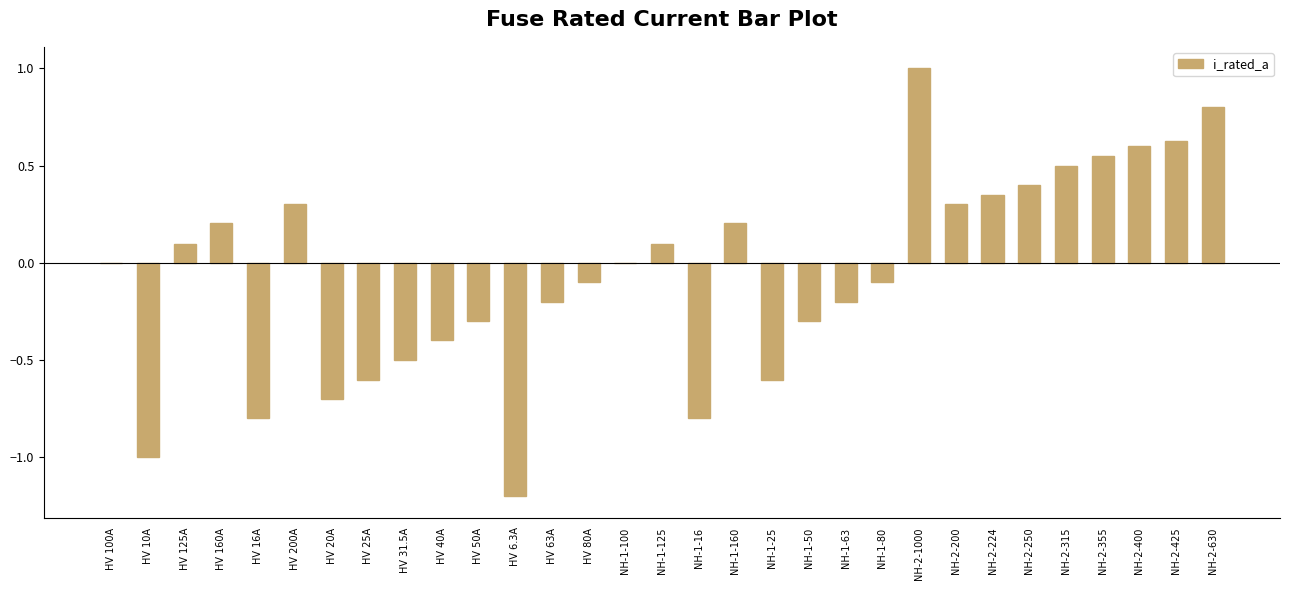

What is the change in value from HV 31.5A to HV 50A?

+0.2